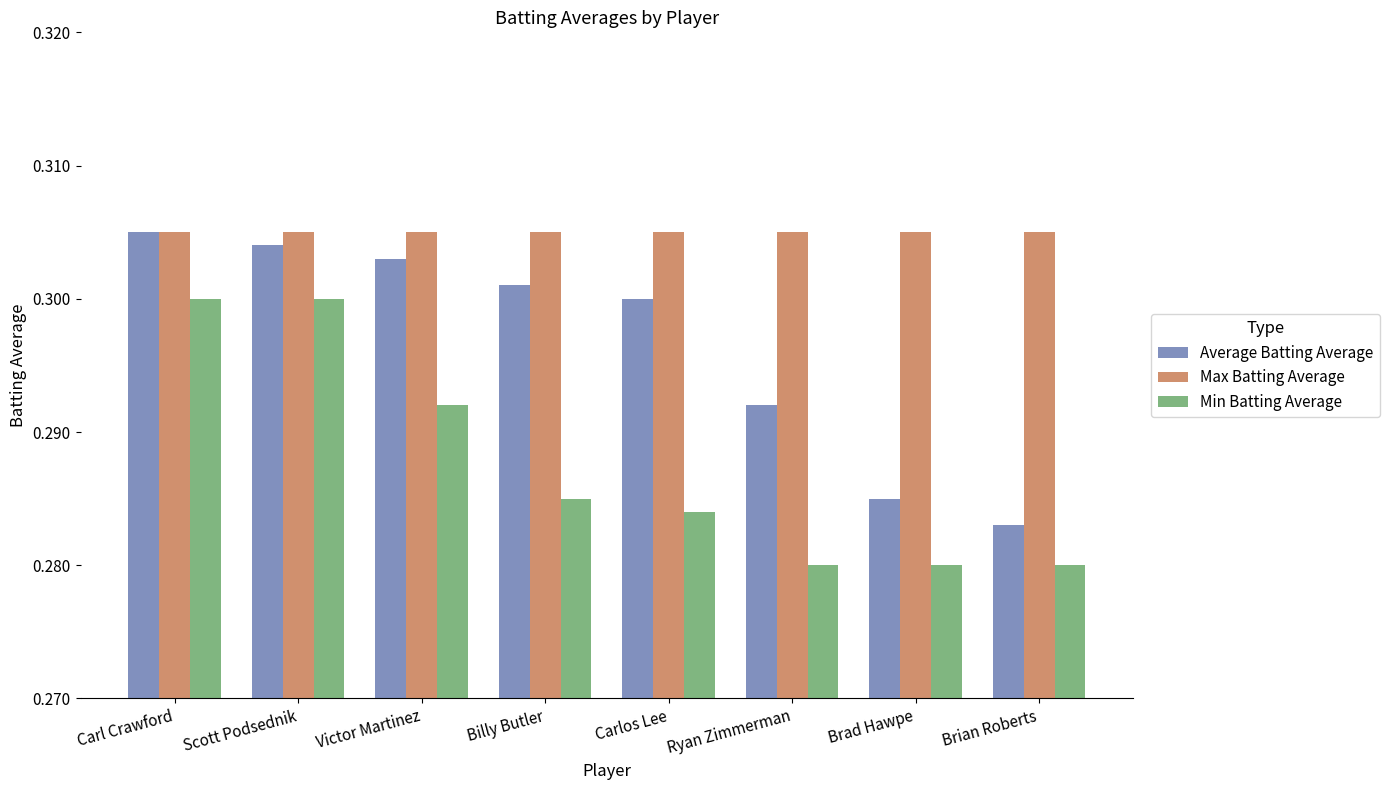

True or false: Average Batting Average has a value of 0.5 at Victor Martinez.

False